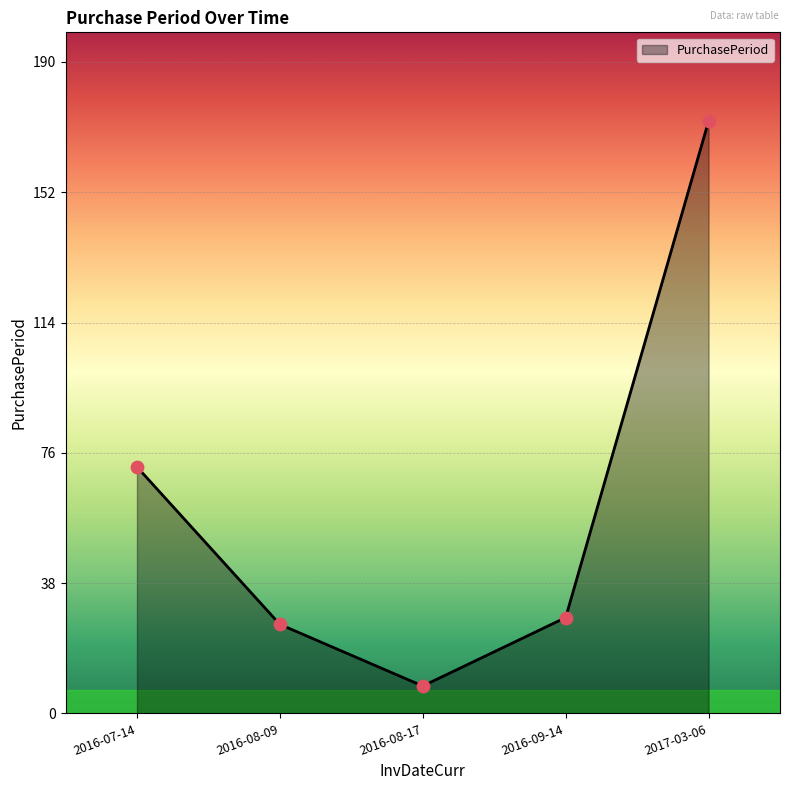

Approximately how many times larger is the value at 2016-09-14 compared to 2016-07-14?

0.4